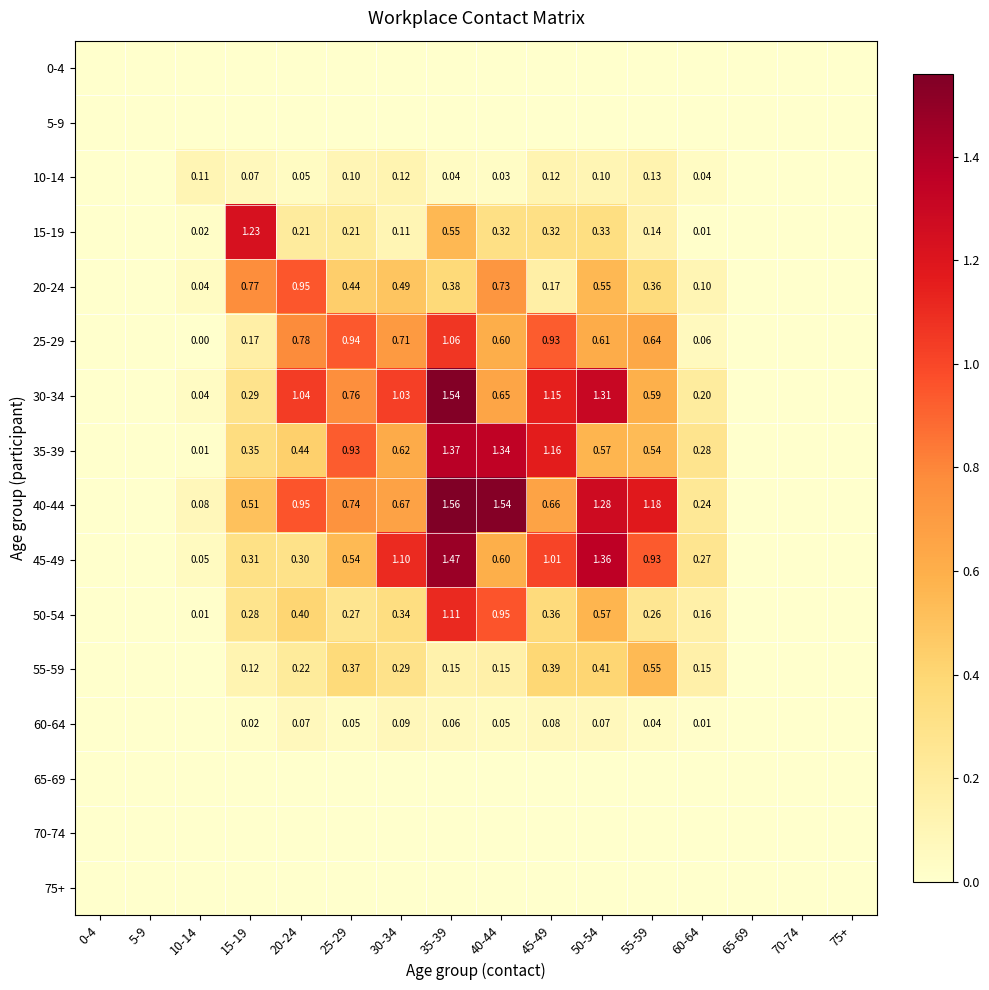

What is the spread (max minus min) of values at 10-14?

0.1